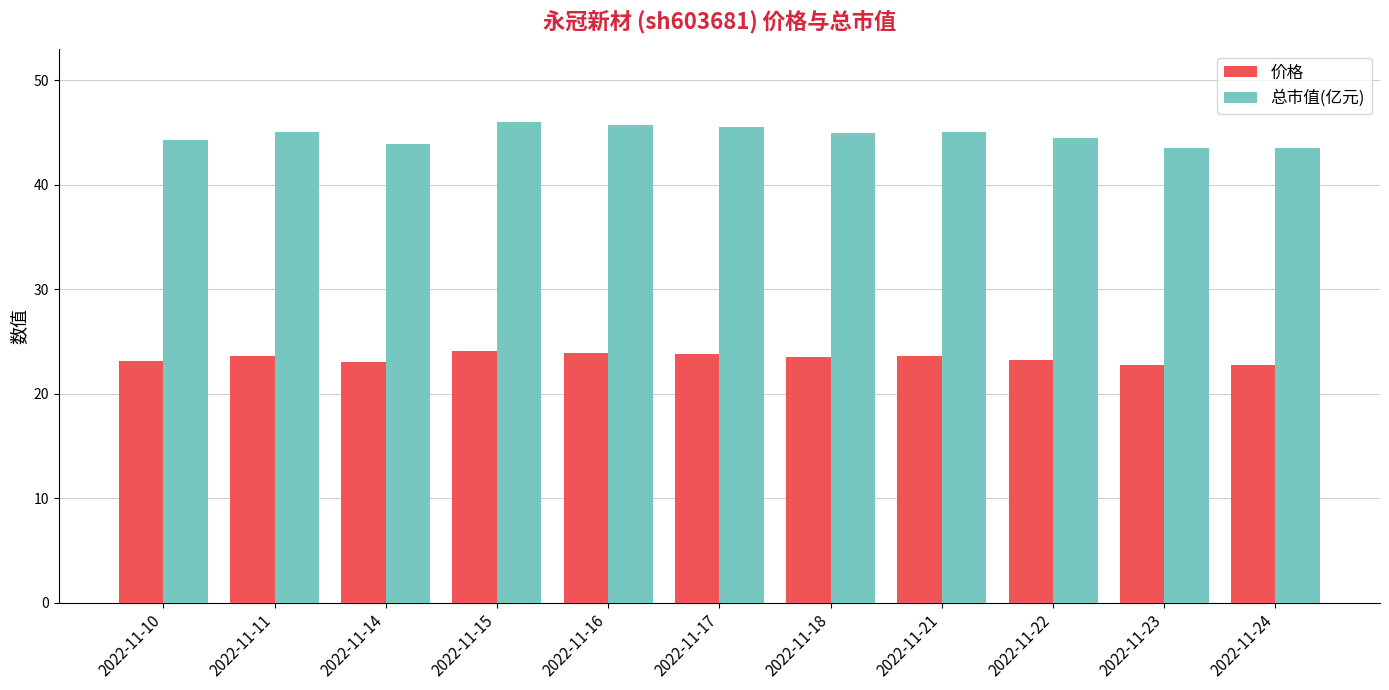

Which series has the largest range (max minus min)?

总市值(亿元)